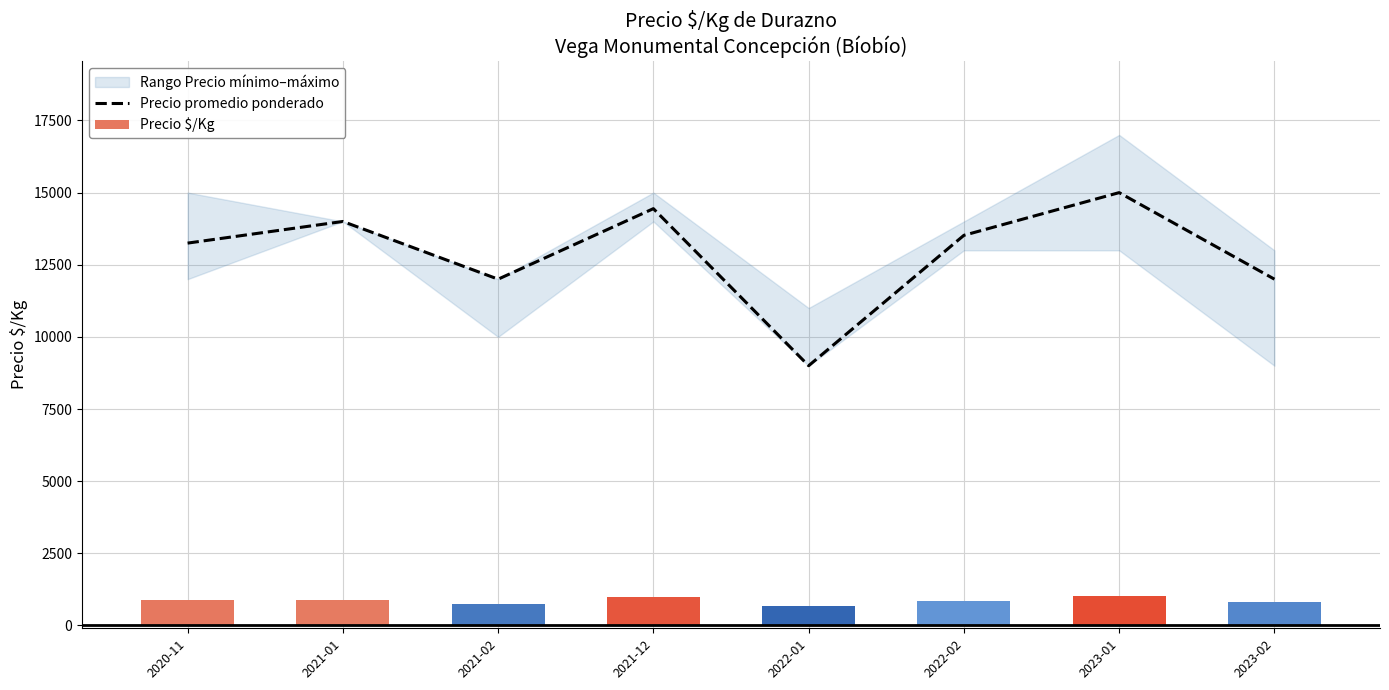

The Precio $/Kg series shows 1128 at 2022-01. True or false?

False